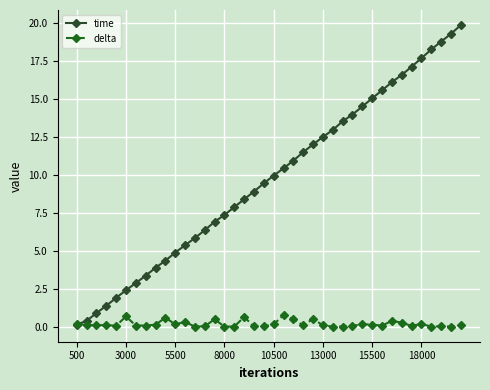

What is the value of the delta point at the 15th from the left?

0.5